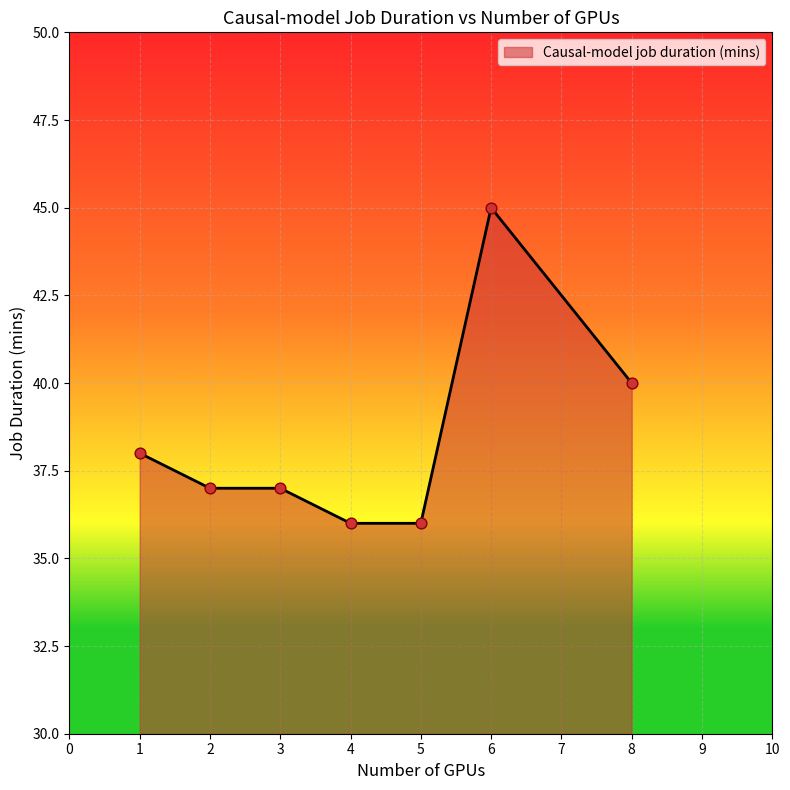

Which has a higher value, 8 or 5?

8